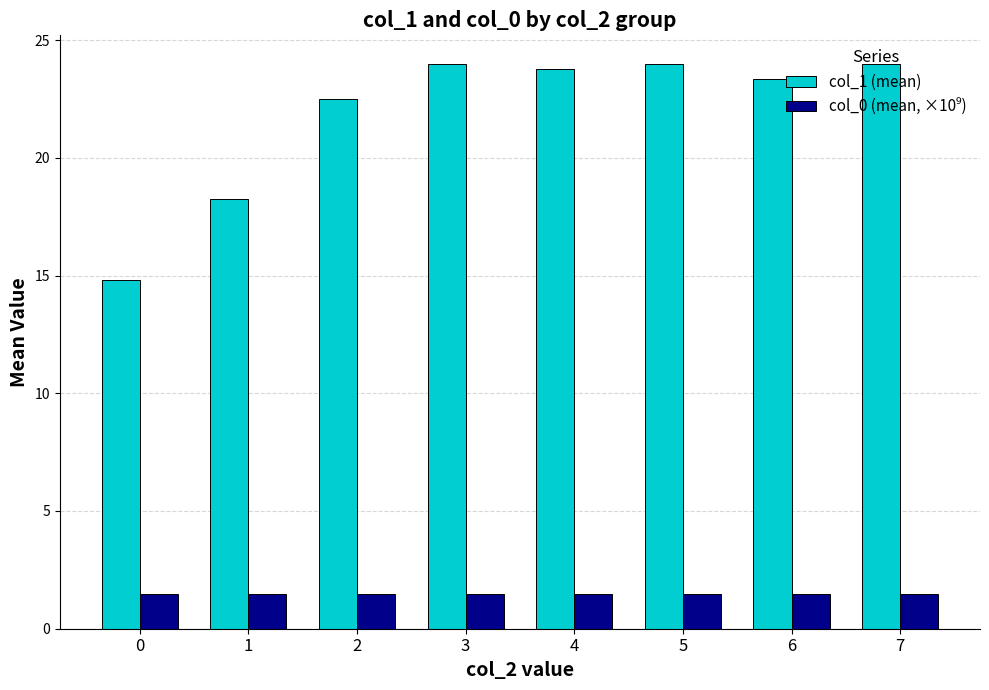

What is the maximum value for col_1 (mean)?

24.0